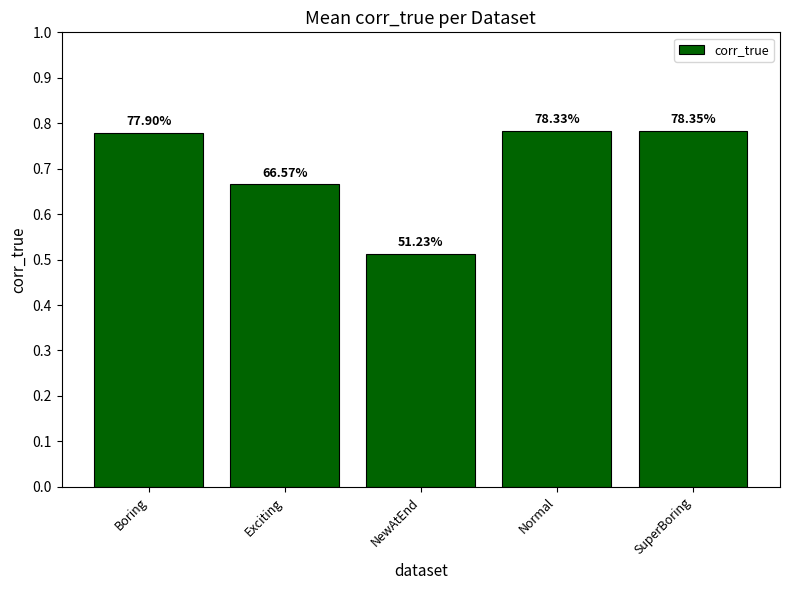

Reading left to right, transcribe all the data shown in this chart.

0.8	0.7	0.5	0.8	0.8